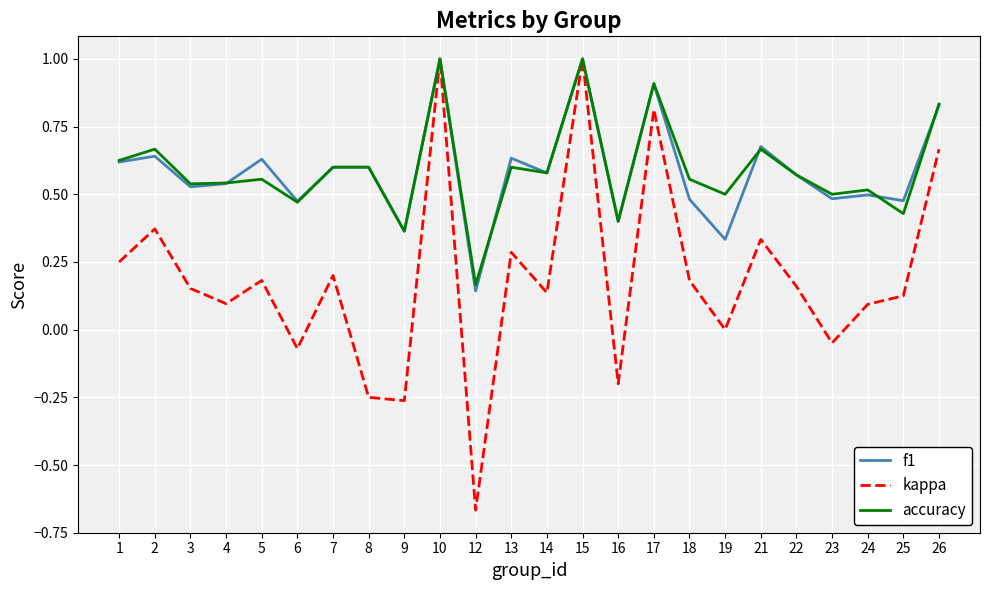

What is the greatest value displayed?

1.0